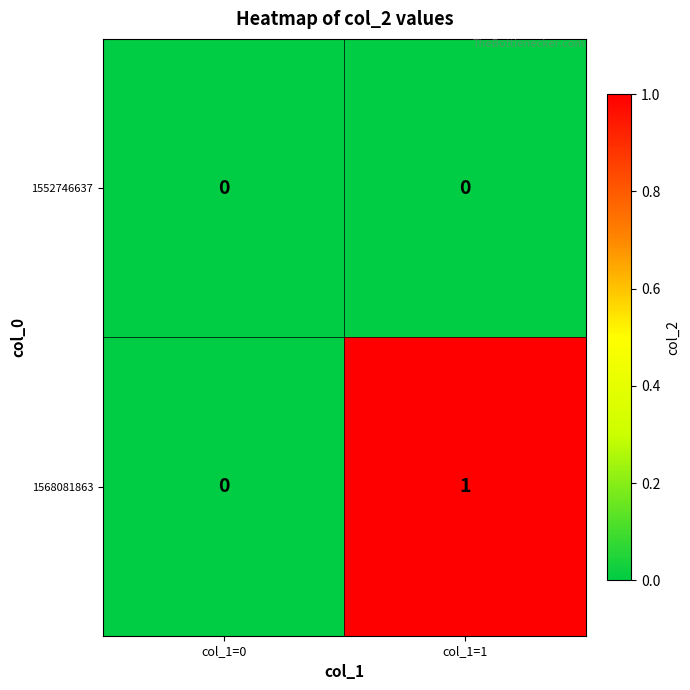

The value of 1552746637 at col_1=0 is 0. True or false?

True